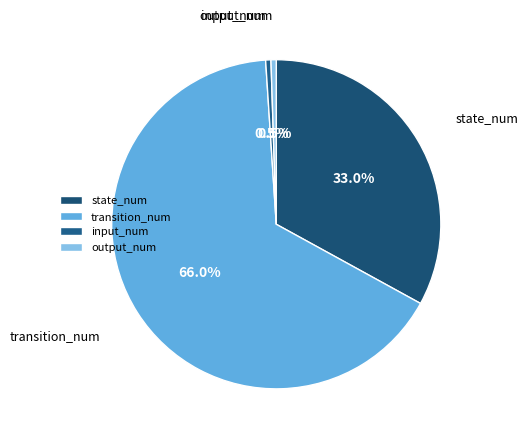

What is the majority slice?

transition_num